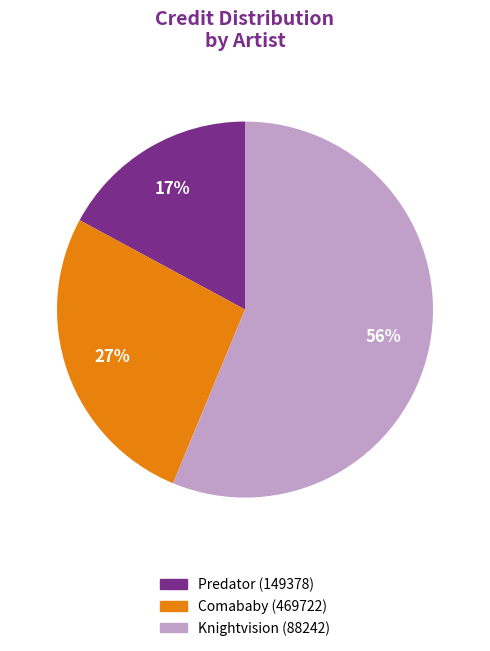

What percentage is the Predator (149378) slice, to the nearest percent?

17%